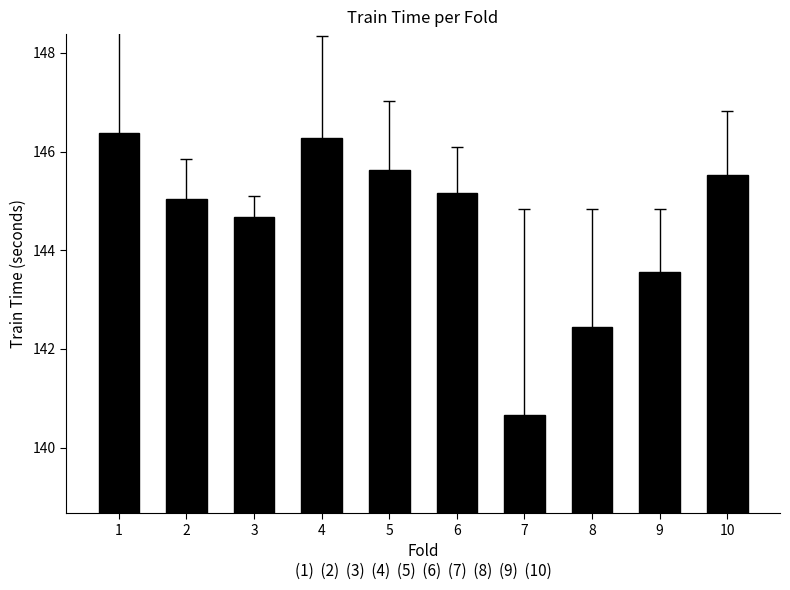

The value at 4 is 146.3. True or false?

True